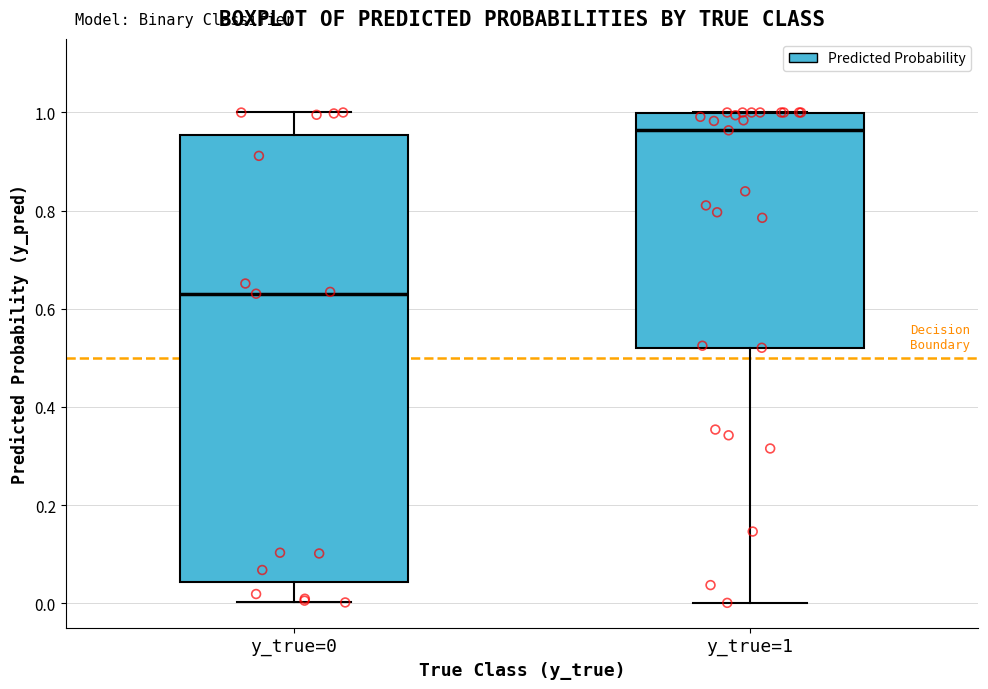

Which box's median line is the highest?

y_true=1